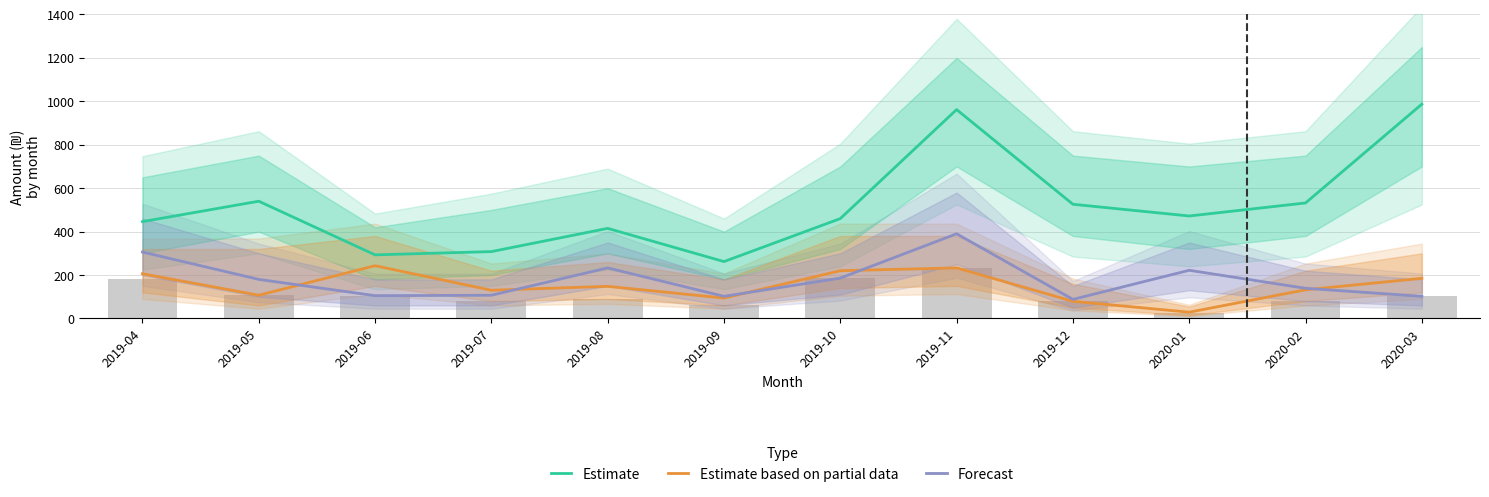

At 2019-07, list the series in order from largest to smallest.

Estimate, Estimate based on partial data, Forecast